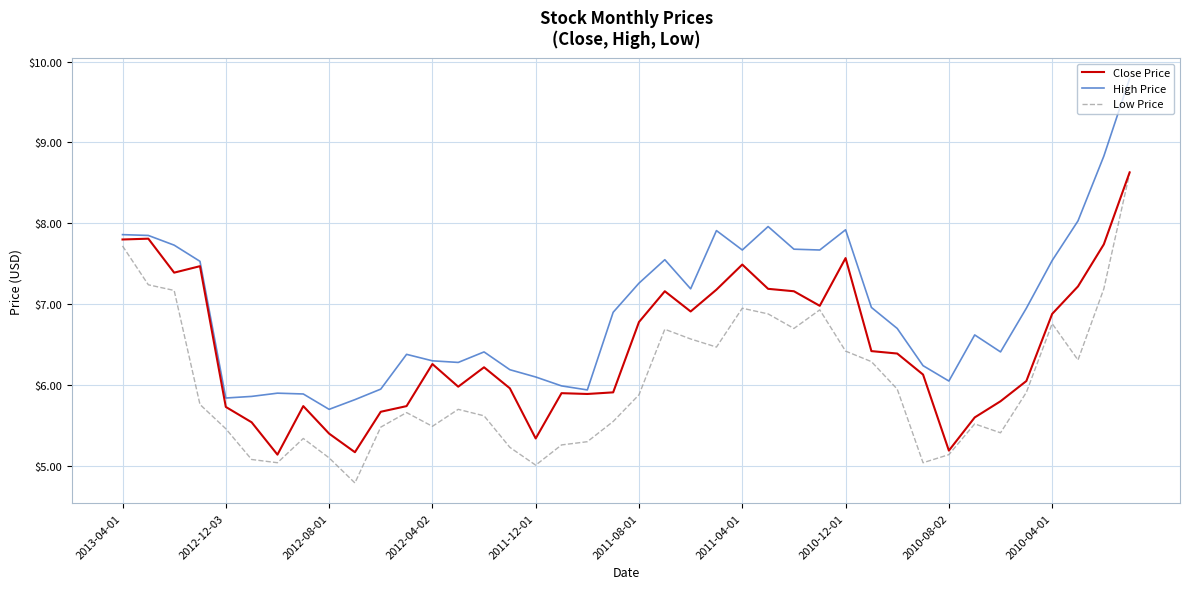

Which series has the largest total across all categories?

High Price